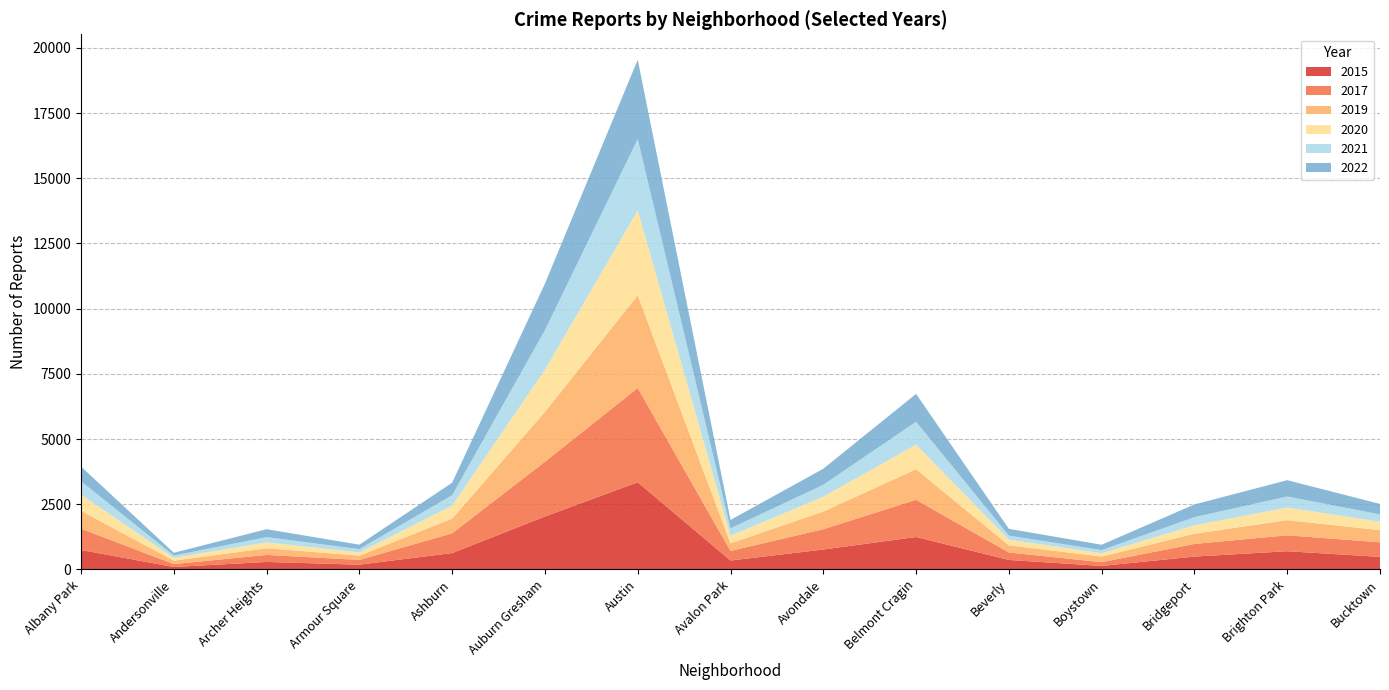

Reading left to right, what are all the values shown in this chart?

2015: Albany Park=745	Andersonville=93	Archer Heights=286	Armour Square=182	Ashburn=627	Auburn Gresham=2030	Austin=3342	Avalon Park=341	Avondale=763	Belmont Cragin=1243	Beverly=363	Boystown=134	Bridgeport=492	Brighton Park=697	Bucktown=482
2017: Albany Park=817	Andersonville=111	Archer Heights=270	Armour Square=182	Ashburn=758	Auburn Gresham=2099	Austin=3614	Avalon Park=367	Avondale=779	Belmont Cragin=1426	Beverly=286	Boystown=144	Bridgeport=485	Brighton Park=610	Bucktown=557
2019: Albany Park=685	Andersonville=130	Archer Heights=256	Armour Square=164	Ashburn=562	Auburn Gresham=1912	Austin=3556	Avalon Park=292	Avondale=676	Belmont Cragin=1172	Beverly=275	Boystown=216	Bridgeport=390	Brighton Park=583	Bucktown=466
2020: Albany Park=621	Andersonville=111	Archer Heights=225	Armour Square=122	Ashburn=501	Auburn Gresham=1614	Austin=3254	Avalon Park=291	Avondale=571	Belmont Cragin=942	Beverly=216	Boystown=126	Bridgeport=325	Brighton Park=480	Bucktown=325
2021: Albany Park=513	Andersonville=88	Archer Heights=200	Armour Square=128	Ashburn=398	Auburn Gresham=1521	Austin=2736	Avalon Park=284	Avondale=456	Belmont Cragin=880	Beverly=156	Boystown=119	Bridgeport=313	Brighton Park=426	Bucktown=279
2022: Albany Park=563	Andersonville=105	Archer Heights=305	Armour Square=170	Ashburn=480	Auburn Gresham=1783	Austin=3041	Avalon Park=322	Avondale=615	Belmont Cragin=1068	Beverly=260	Boystown=207	Bridgeport=486	Brighton Park=626	Bucktown=402